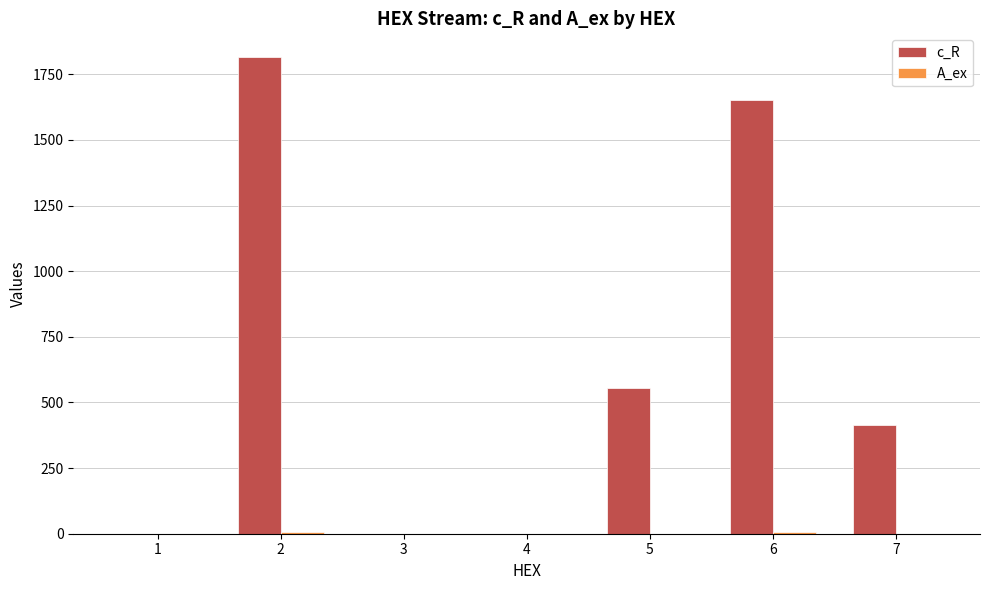

What is the sum of all c_R values?

4437.6